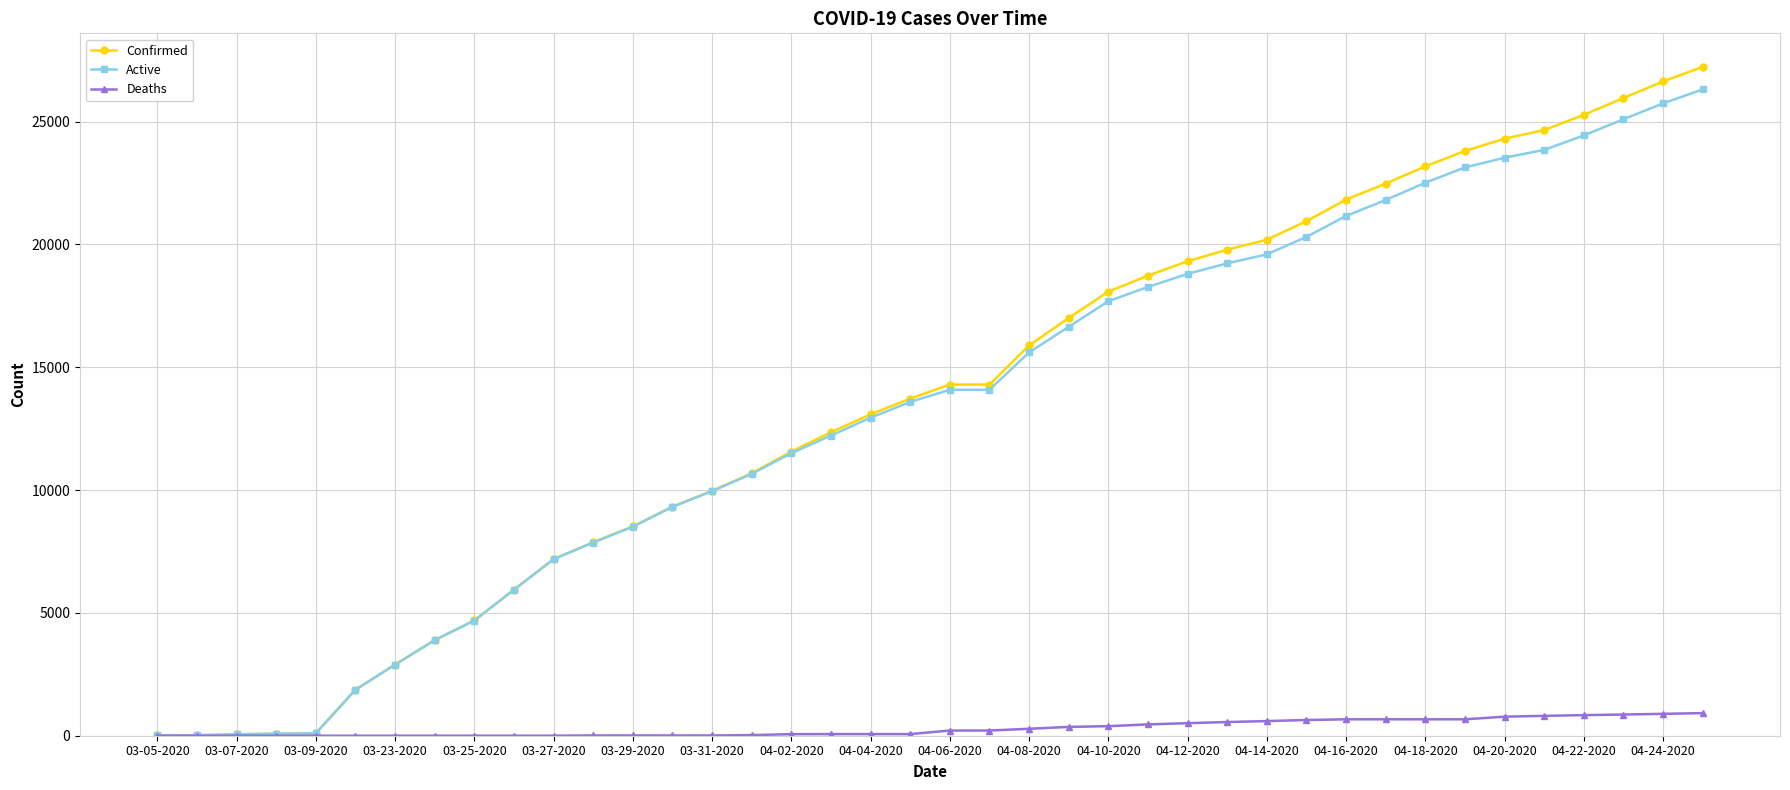

Which series has the widest spread of values?

Confirmed